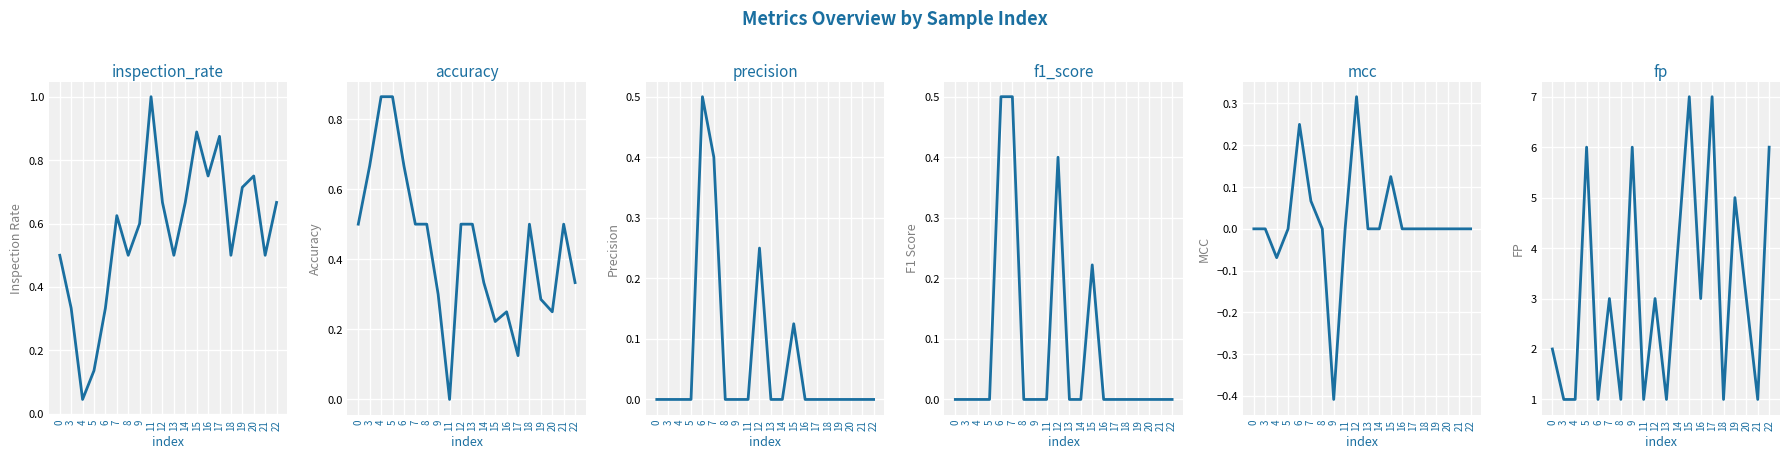

What is the smallest value displayed?

-0.4